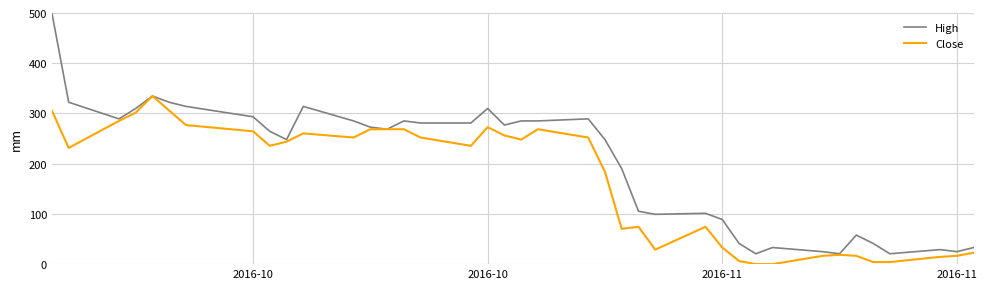

Rank the series by their average value, from highest to lowest.

High, Close